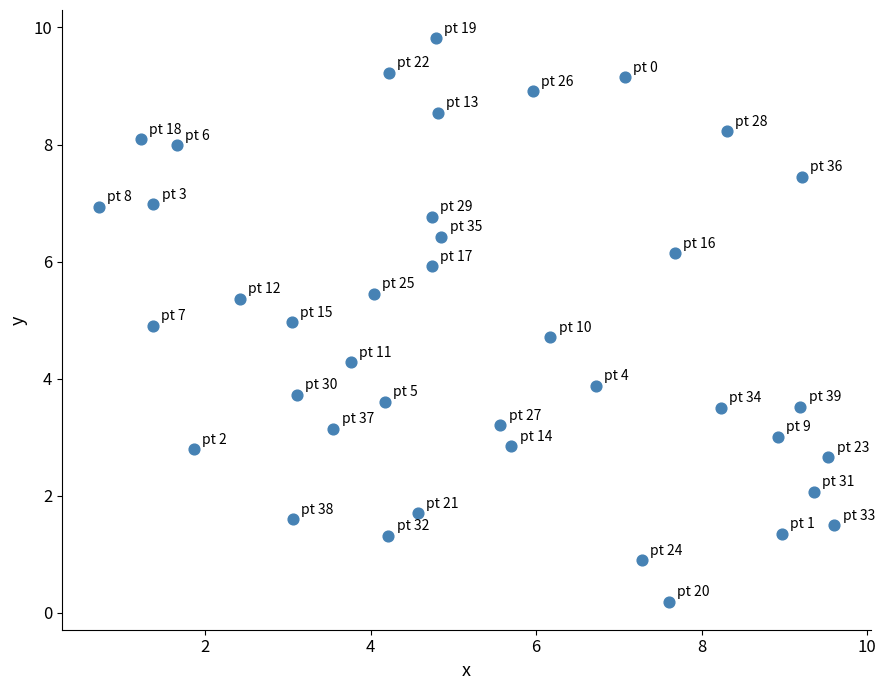

What is the range of X values (max minus min)?

8.9